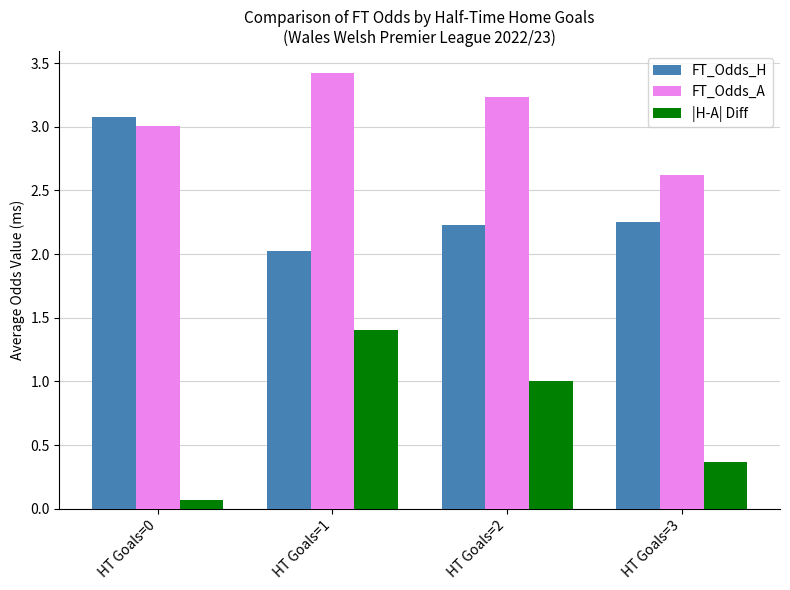

At which category is the sum across all series the highest?

HT Goals=1